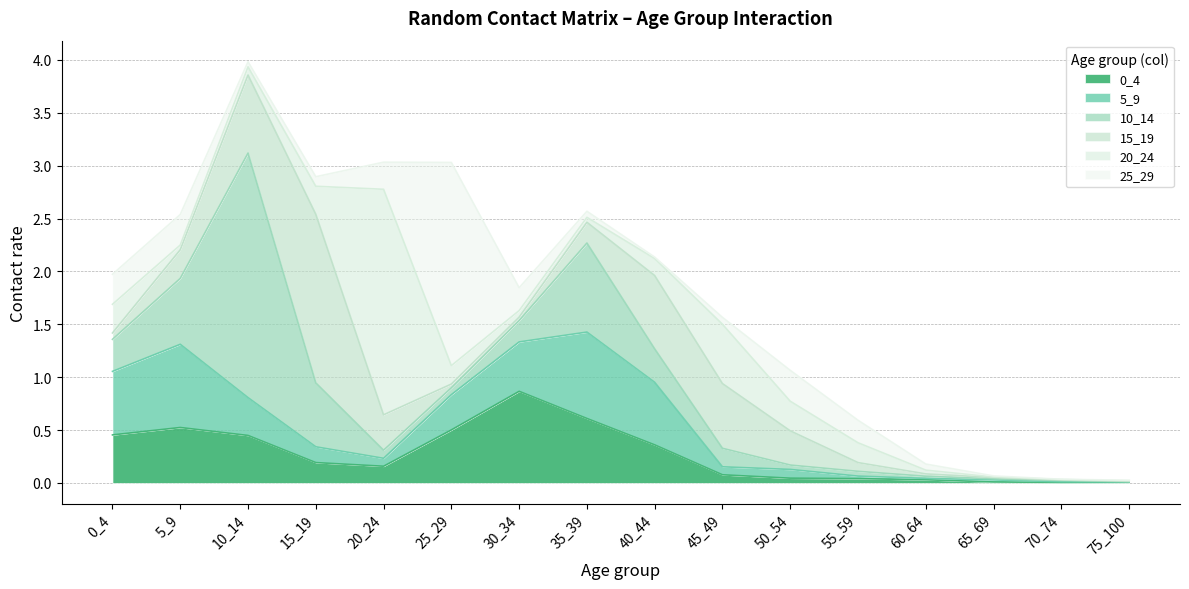

At which label does 0_4 reach its minimum?

70_74